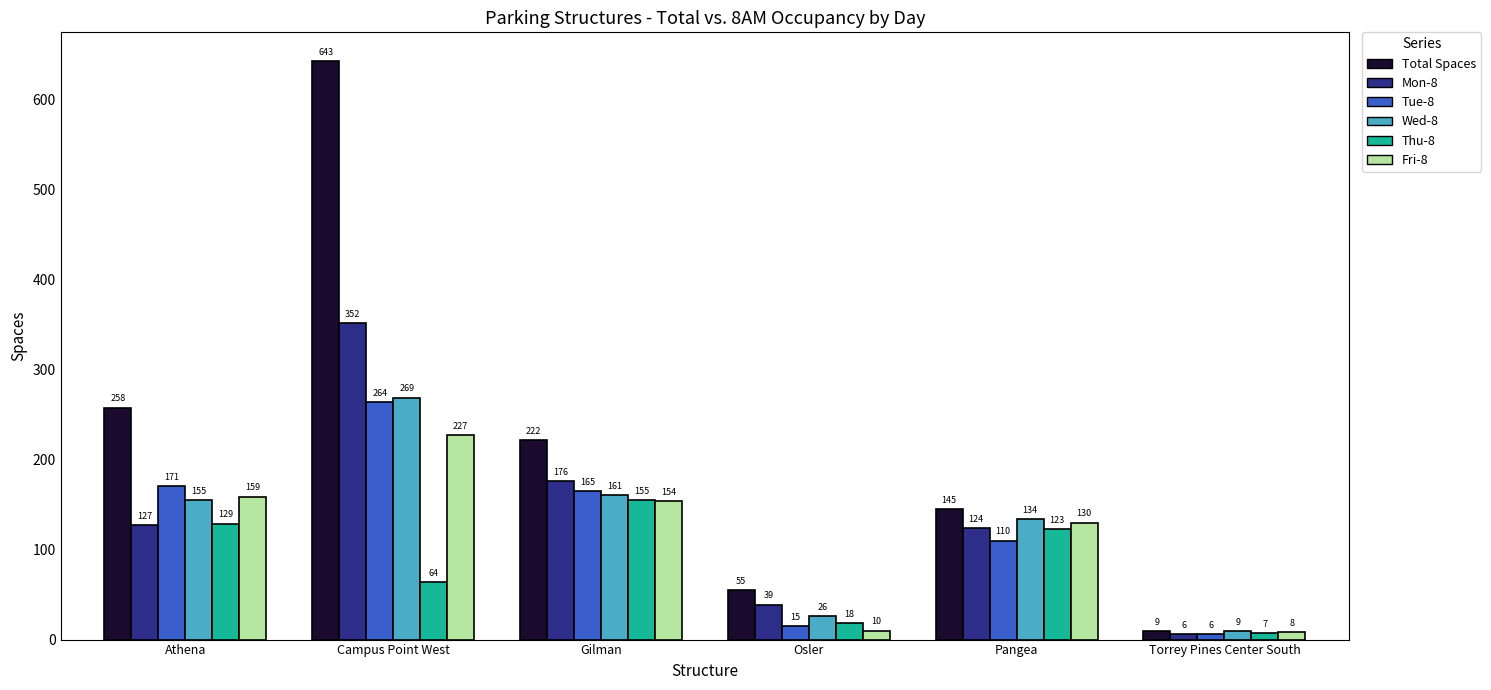

How many values in the Total Spaces series are below 222?

3